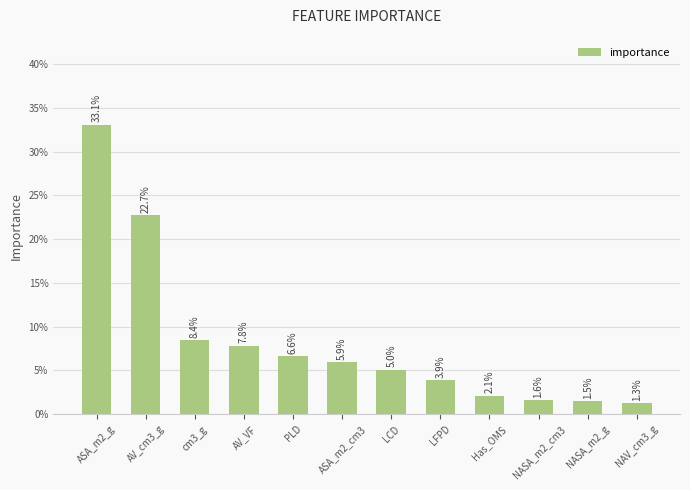

Does the chart contain any negative values?

No